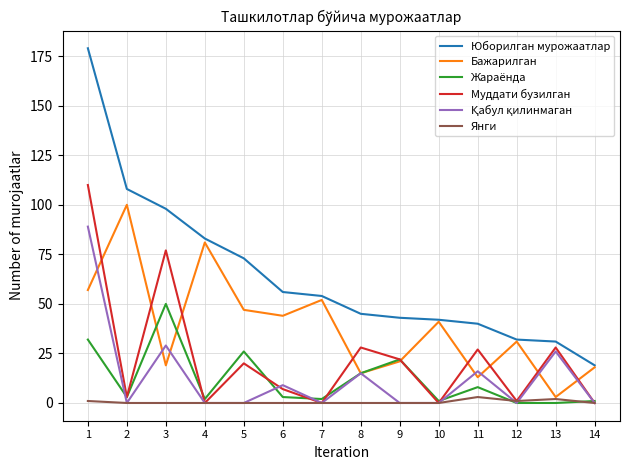

True or false: Муддати бузилган has more than 2 interior local peaks.

True